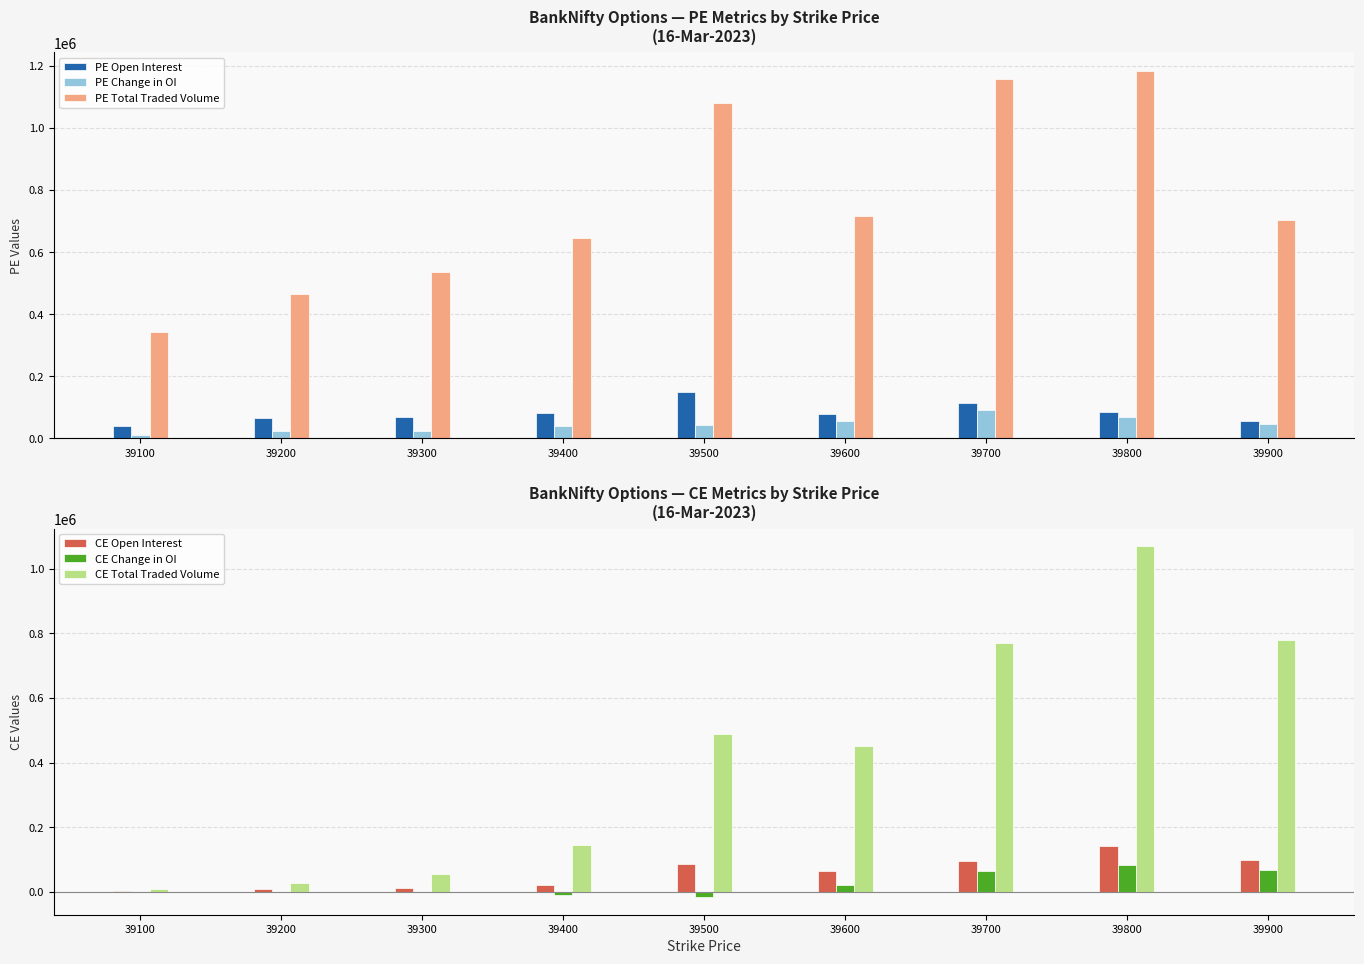

Which label corresponds to the smallest value in the chart?

39500